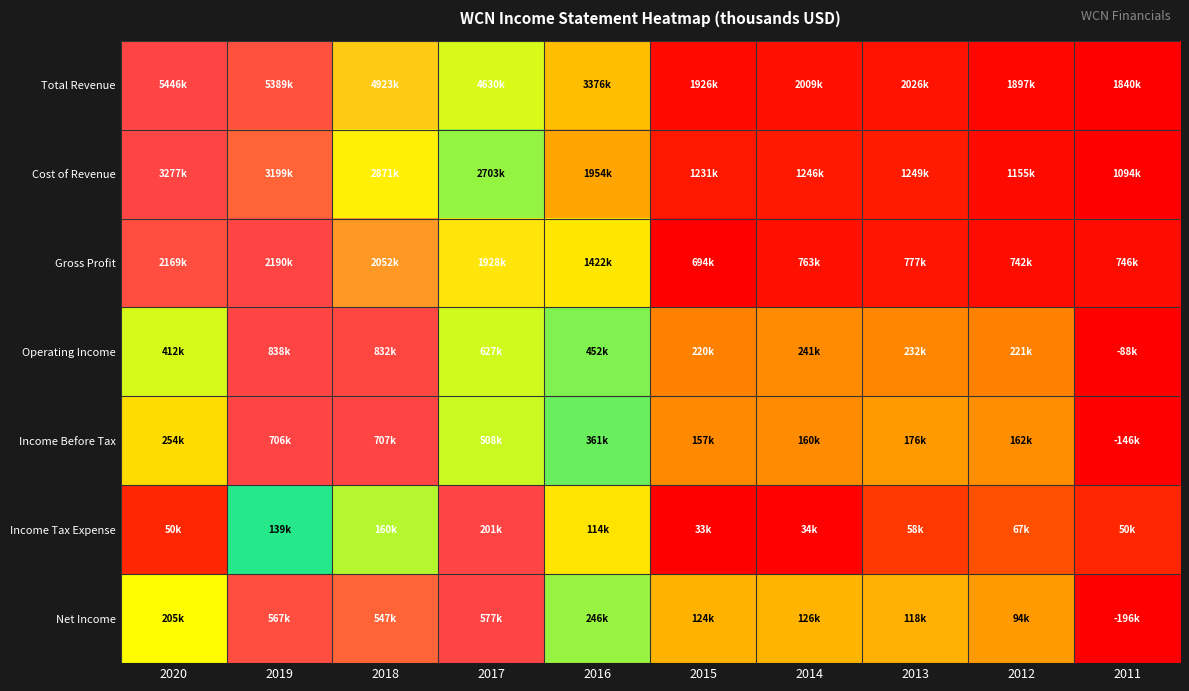

Reading right to left, list all the values displayed in this chart.

Total Revenue: 2011=0.0	2012=0.0	2013=0.1	2014=0.0	2015=0.0	2016=0.4	2017=0.8	2018=0.9	2019=1.0	2020=1.0
Cost of Revenue: 2011=0.0	2012=0.0	2013=0.1	2014=0.1	2015=0.1	2016=0.4	2017=0.7	2018=0.8	2019=1.0	2020=1.0
Gross Profit: 2011=0.0	2012=0.0	2013=0.1	2014=0.0	2015=0.0	2016=0.5	2017=0.8	2018=0.9	2019=1.0	2020=1.0
Operating Income: 2011=0.0	2012=0.3	2013=0.3	2014=0.4	2015=0.3	2016=0.6	2017=0.8	2018=1.0	2019=1.0	2020=0.5
Income Before Tax: 2011=0.0	2012=0.4	2013=0.4	2014=0.4	2015=0.4	2016=0.6	2017=0.8	2018=1.0	2019=1.0	2020=0.5
Income Tax Expense: 2011=0.1	2012=0.2	2013=0.2	2014=0.0	2015=0.0	2016=0.5	2017=1.0	2018=0.8	2019=0.6	2020=0.1
Net Income: 2011=0.0	2012=0.4	2013=0.4	2014=0.4	2015=0.4	2016=0.6	2017=1.0	2018=1.0	2019=1.0	2020=0.5